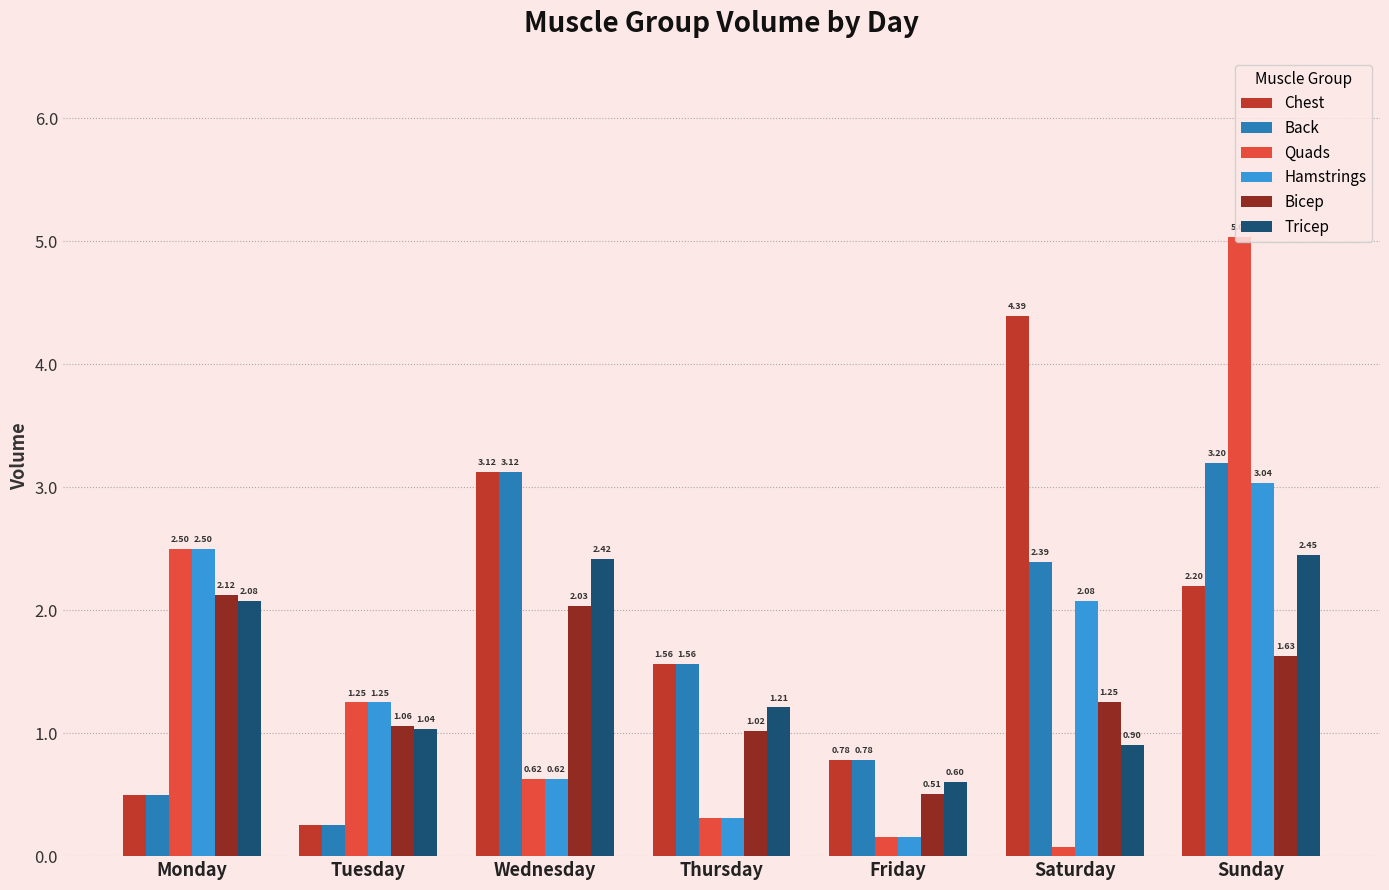

List the labels in order of Quads value, largest first.

Sunday, Monday, Tuesday, Wednesday, Thursday, Friday, Saturday